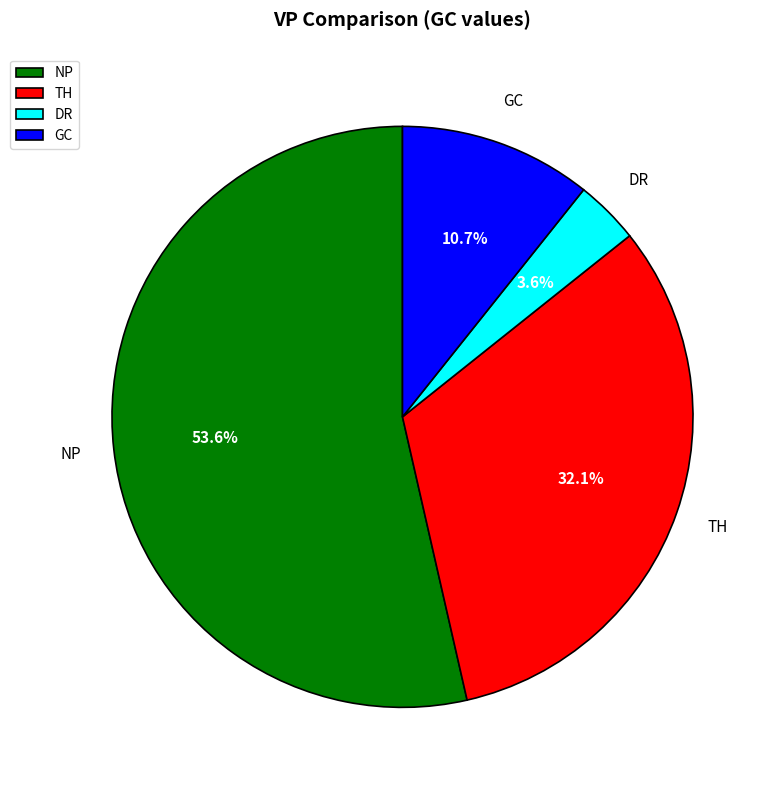

How many slices are in this pie chart?

4